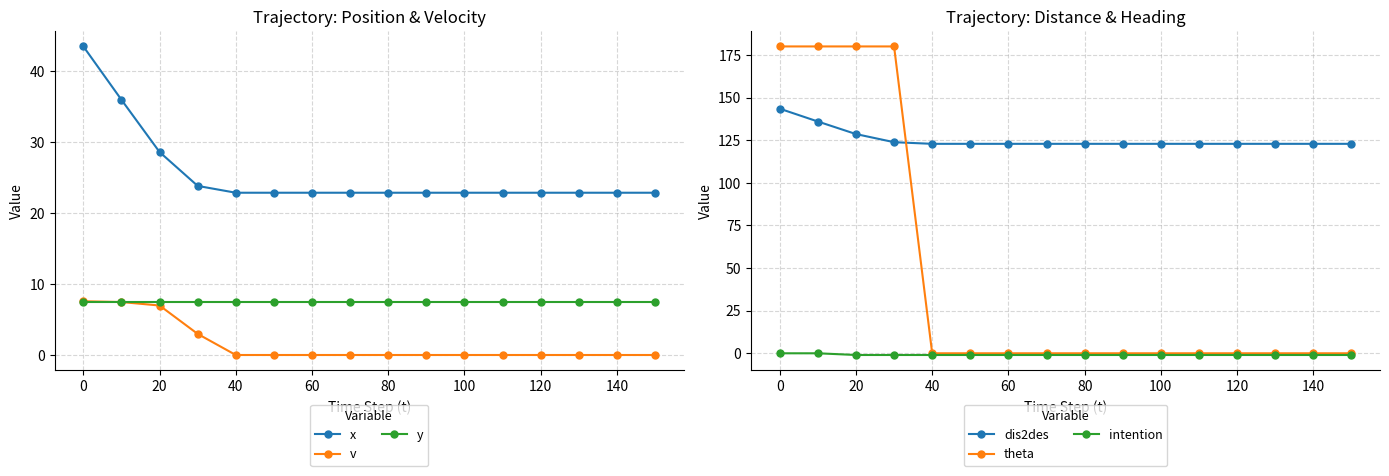

Is this an area chart (filled region under the line)?

No